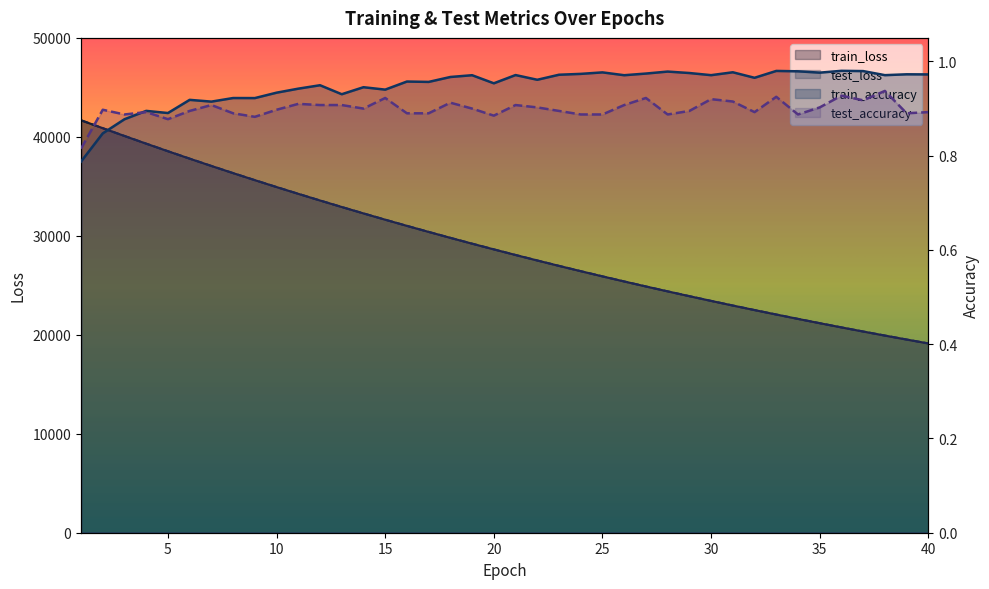

Where do test_accuracy and train_accuracy first cross each other?

3 and 4